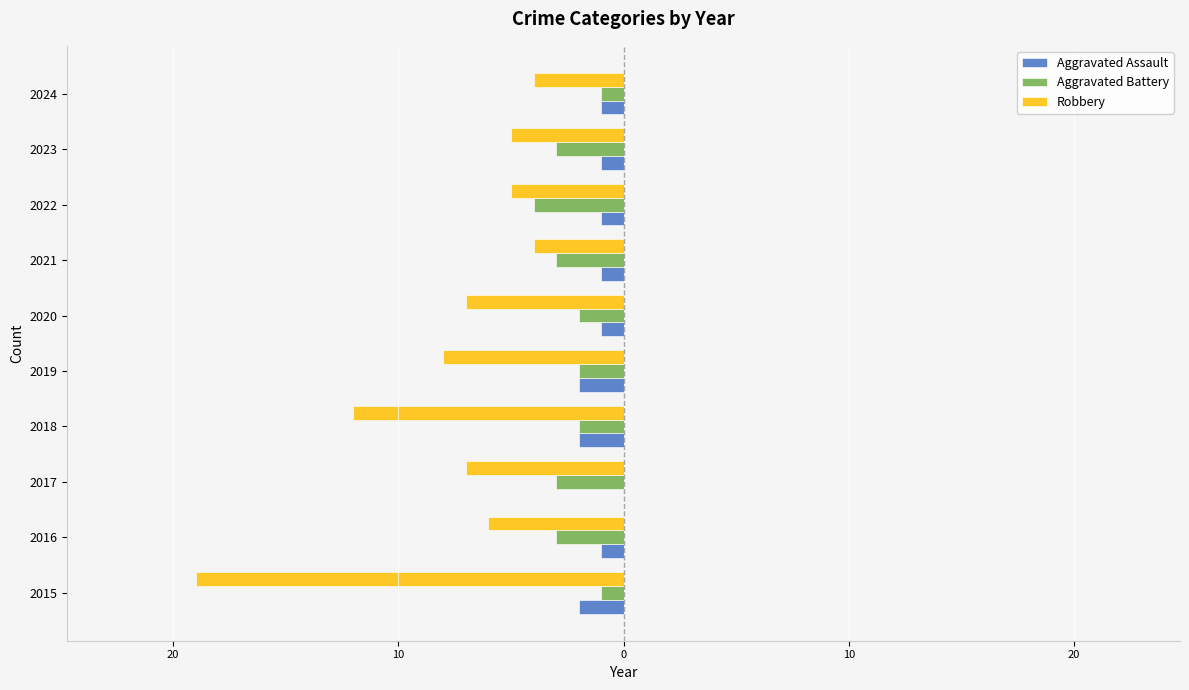

What are all the series names shown in the legend?

Aggravated Assault, Aggravated Battery, Robbery